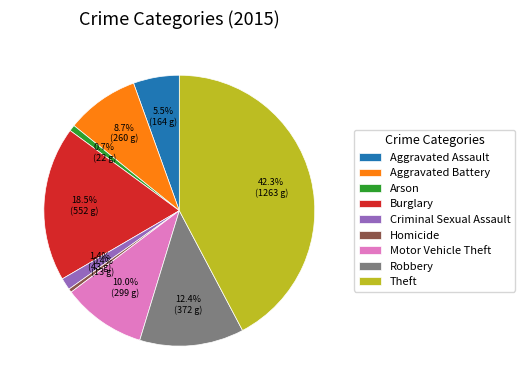

Between Aggravated Battery and Motor Vehicle Theft, which is larger?

Motor Vehicle Theft